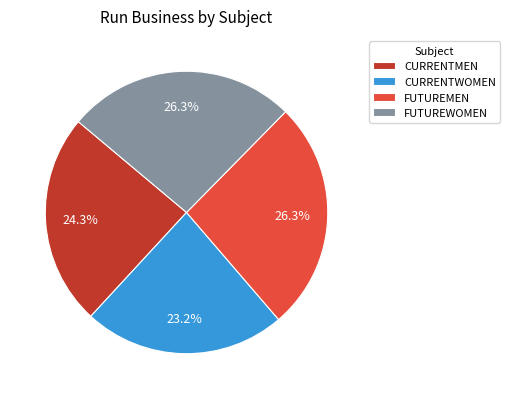

What is the ratio of the value at CURRENTMEN to the value at FUTUREMEN?

0.9